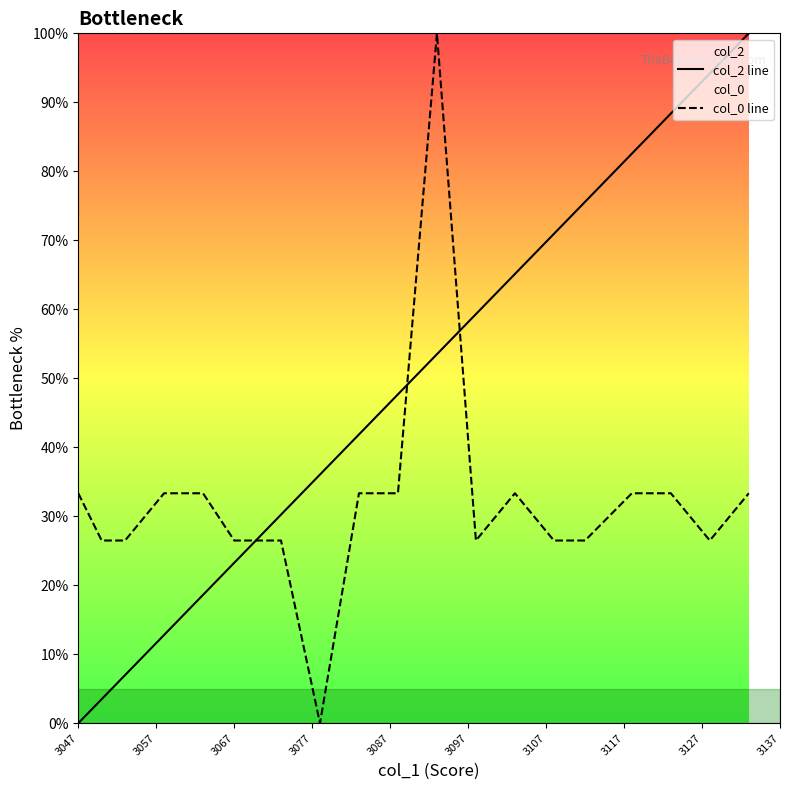

Rank the series by their maximum value, from lowest to highest.

col_2 line, col_0 line